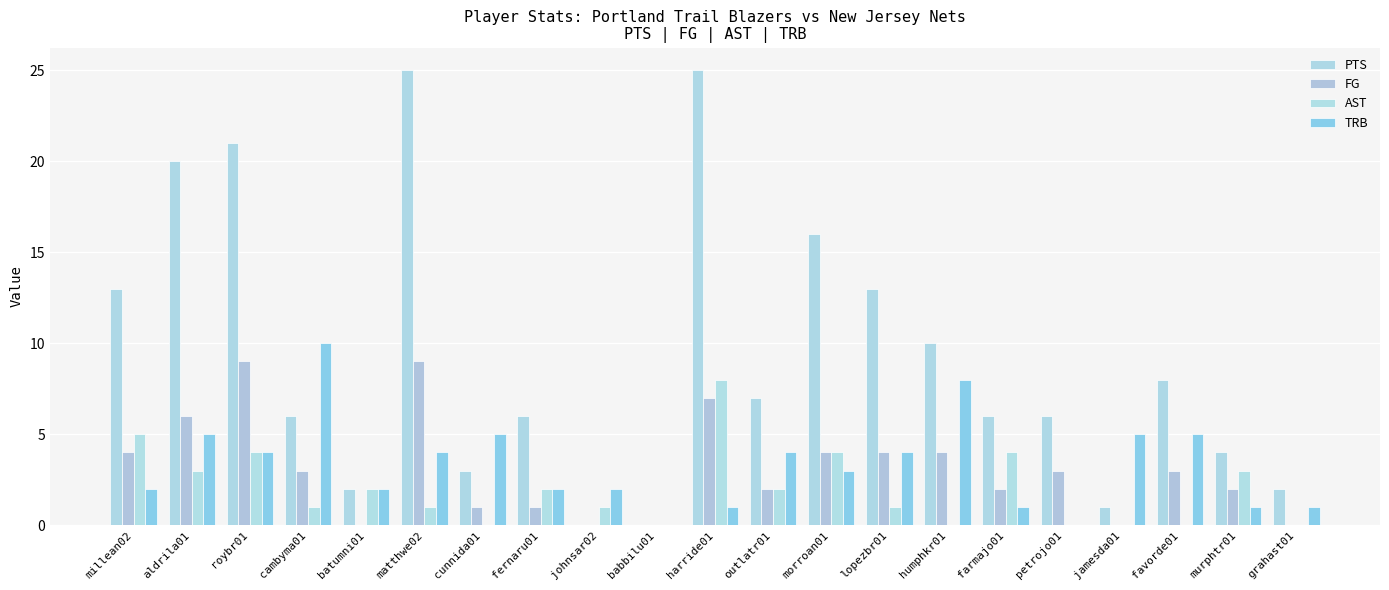

Are the bars horizontal?

No